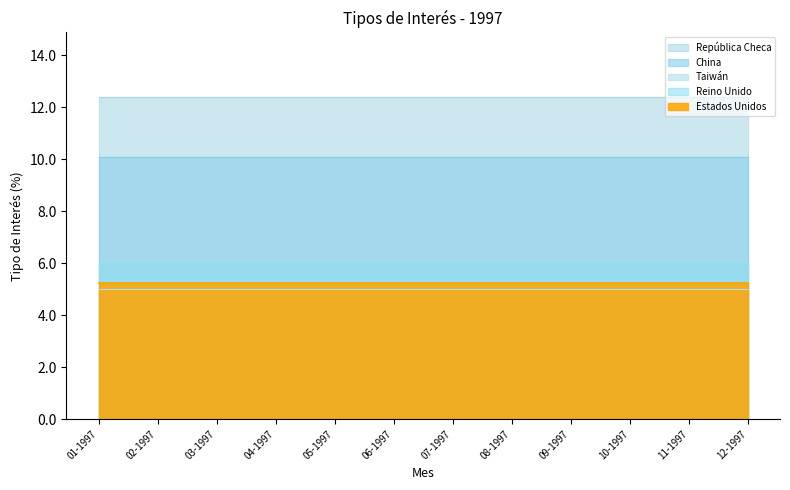

The Taiwán series shows 5.0 at 12-1997. True or false?

True